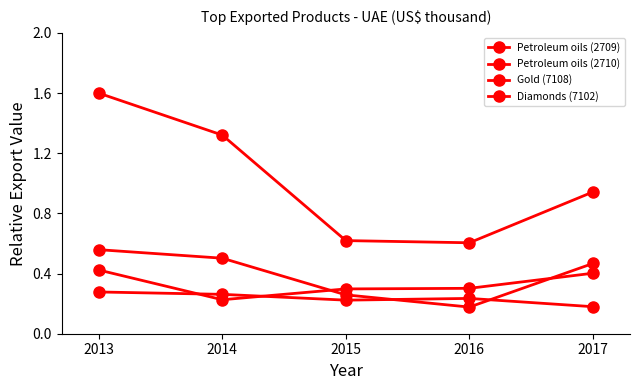

At which label is Petroleum oils (2709) closest to 1?

2017